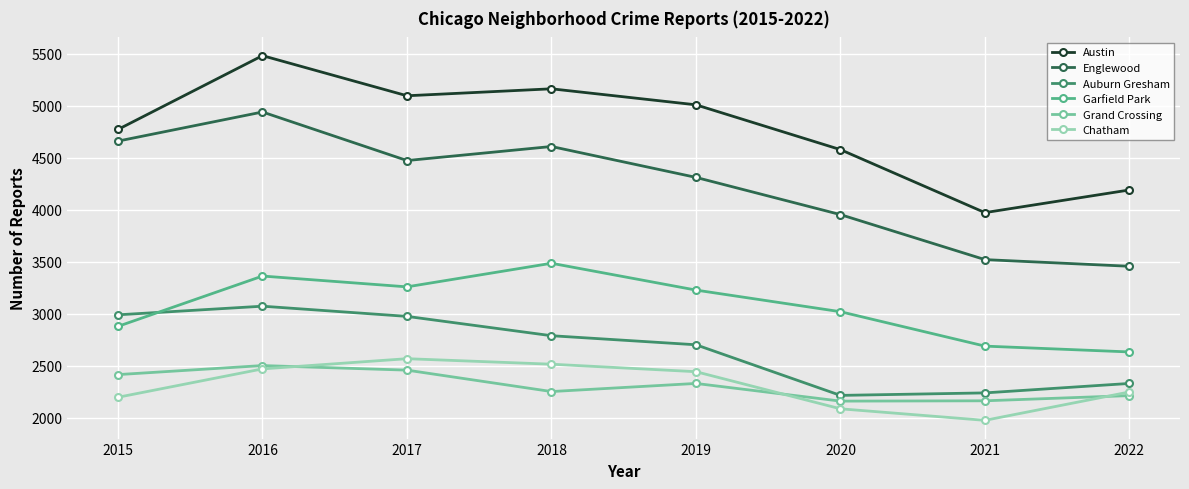

What are all the series names shown in the legend?

Austin, Englewood, Auburn Gresham, Garfield Park, Grand Crossing, Chatham